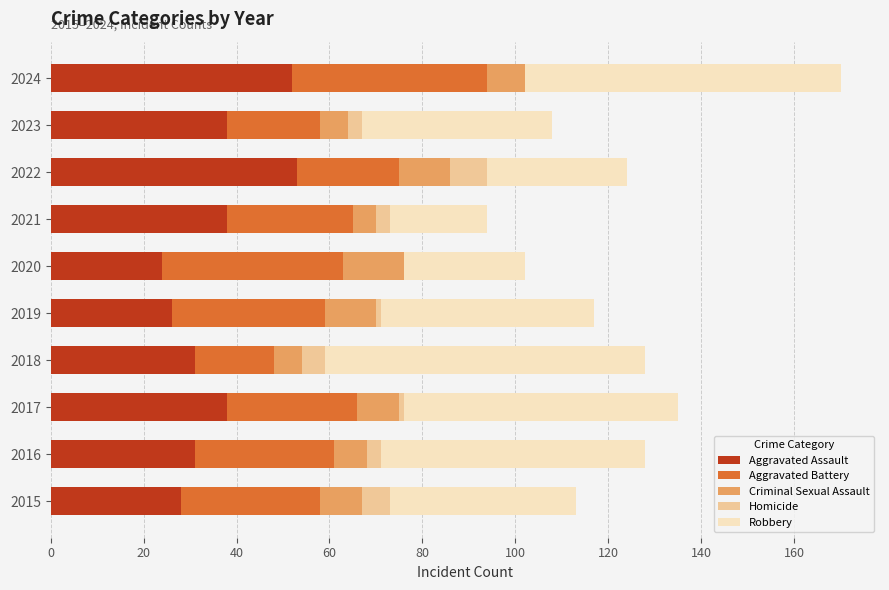

What is the maximum value for Aggravated Assault?

53